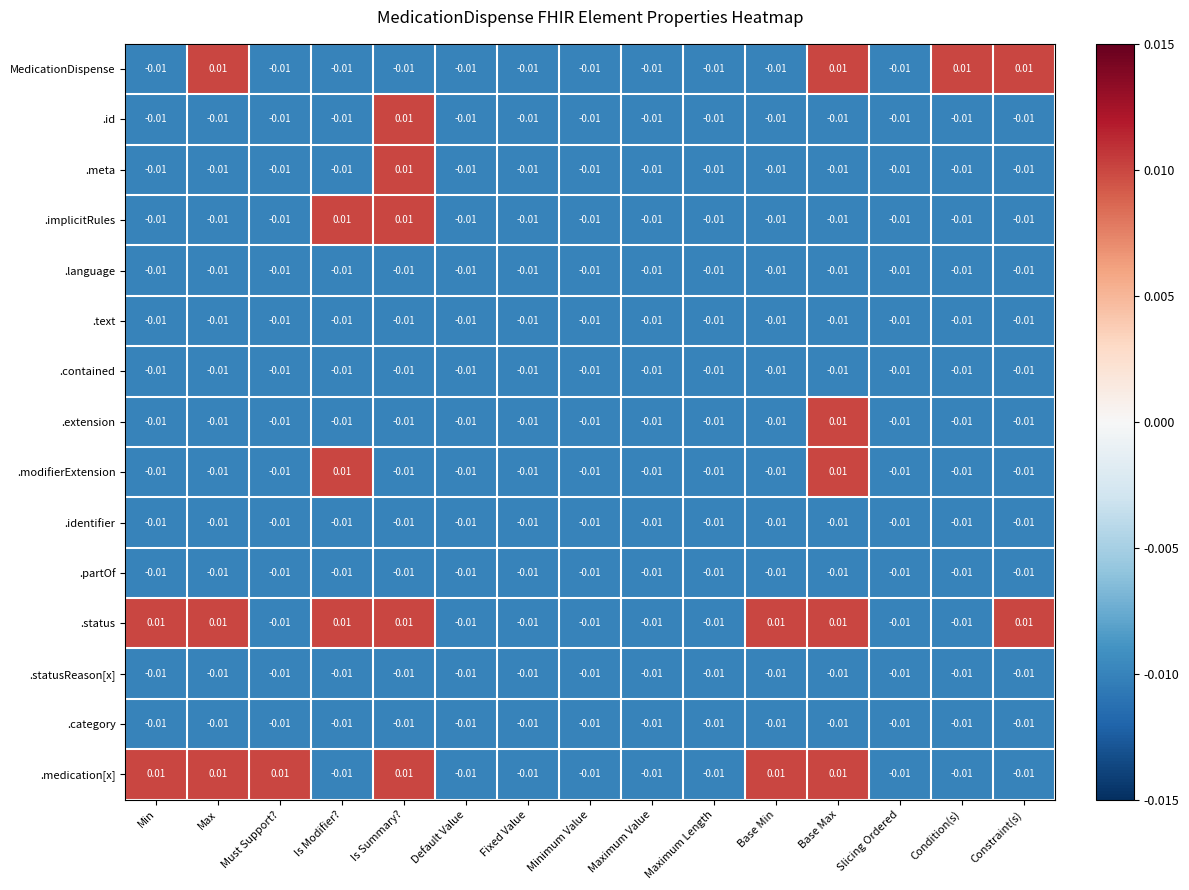

At which label does .meta first exceed 0?

Is Summary?